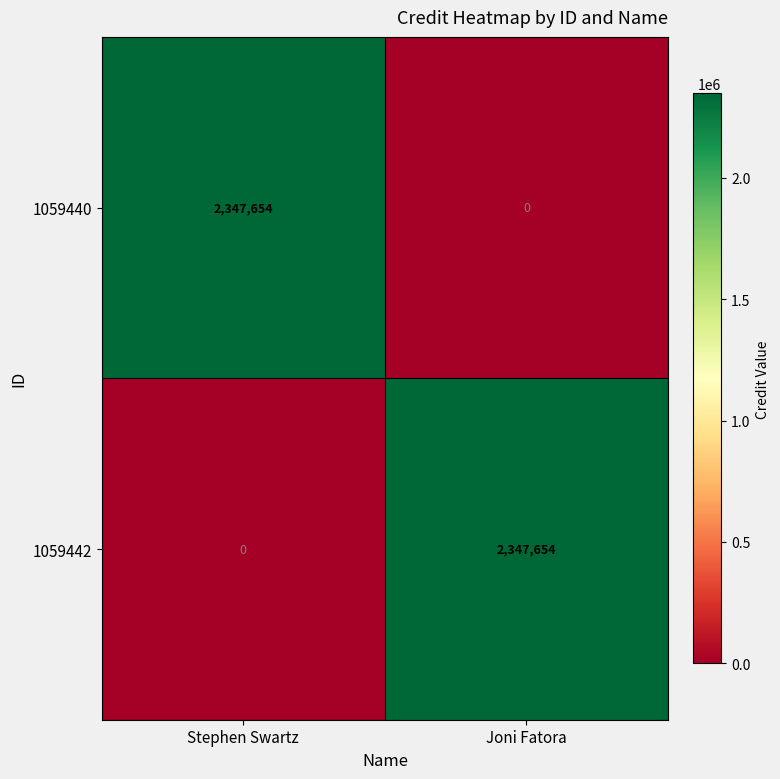

Reading left to right, what are all the values shown in this chart?

1059440: 2347654	0
1059442: 0	2347654